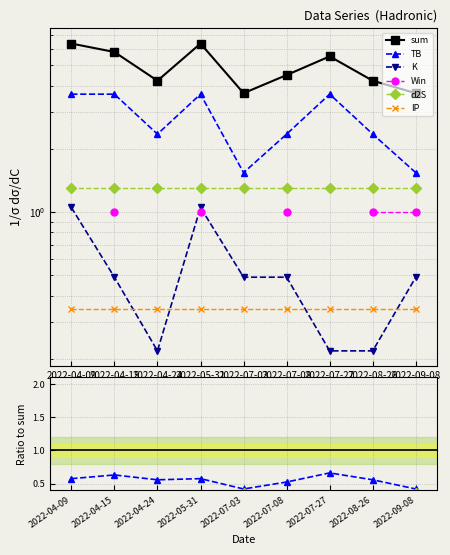

What is the difference between the maximum and second lowest values in the sum series?

2.7